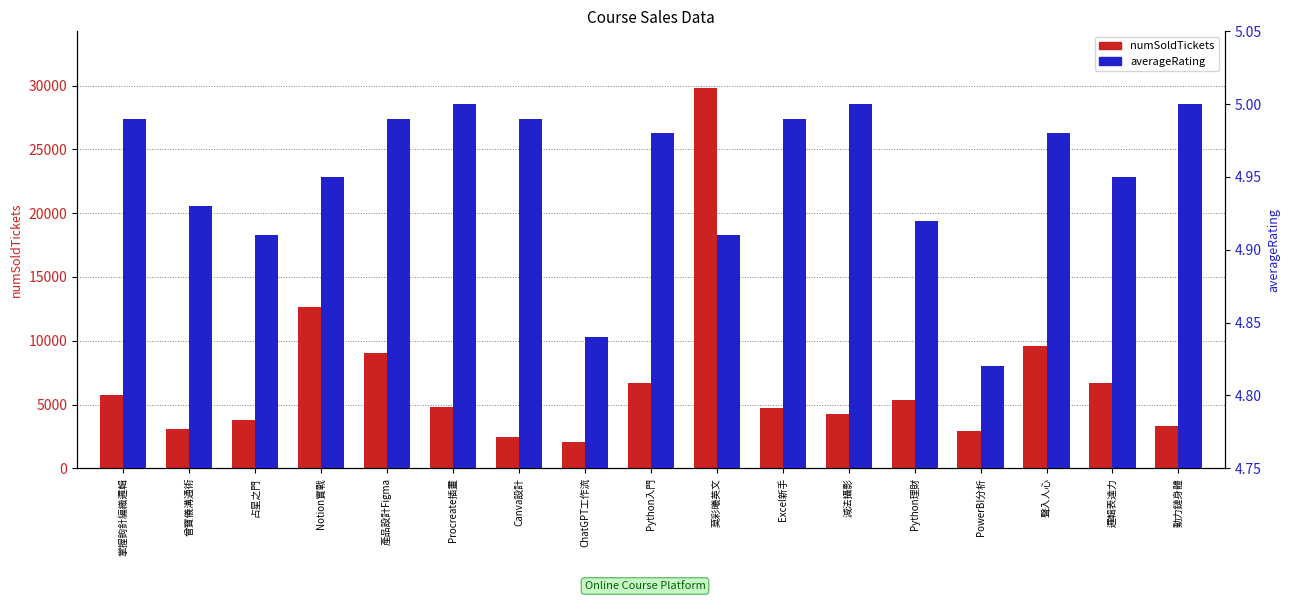

Between Excel新手 and 產品設計Figma, which is larger?

產品設計Figma